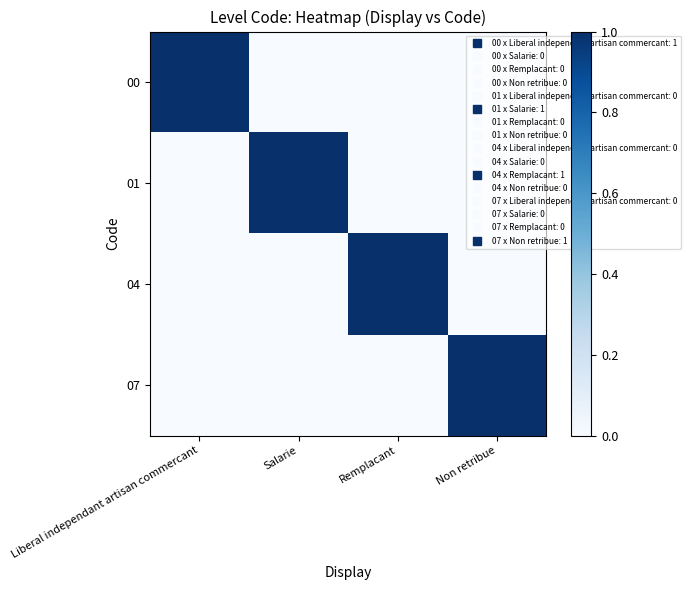

Which series changed the most between Liberal independant artisan commercant and Remplacant?

00